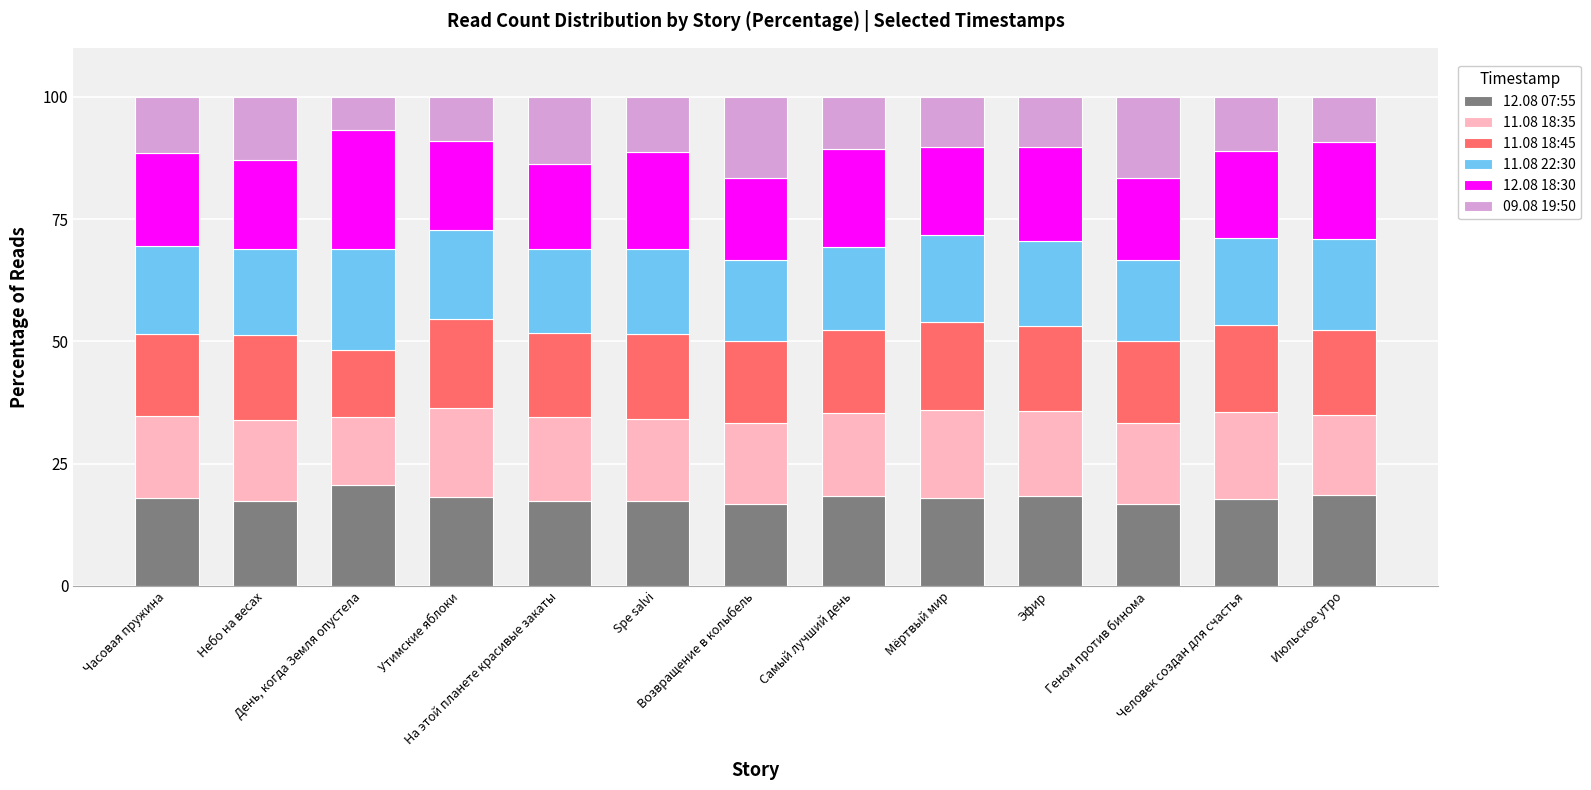

What is the highest value of the 12.08 07:55 series?

20.7